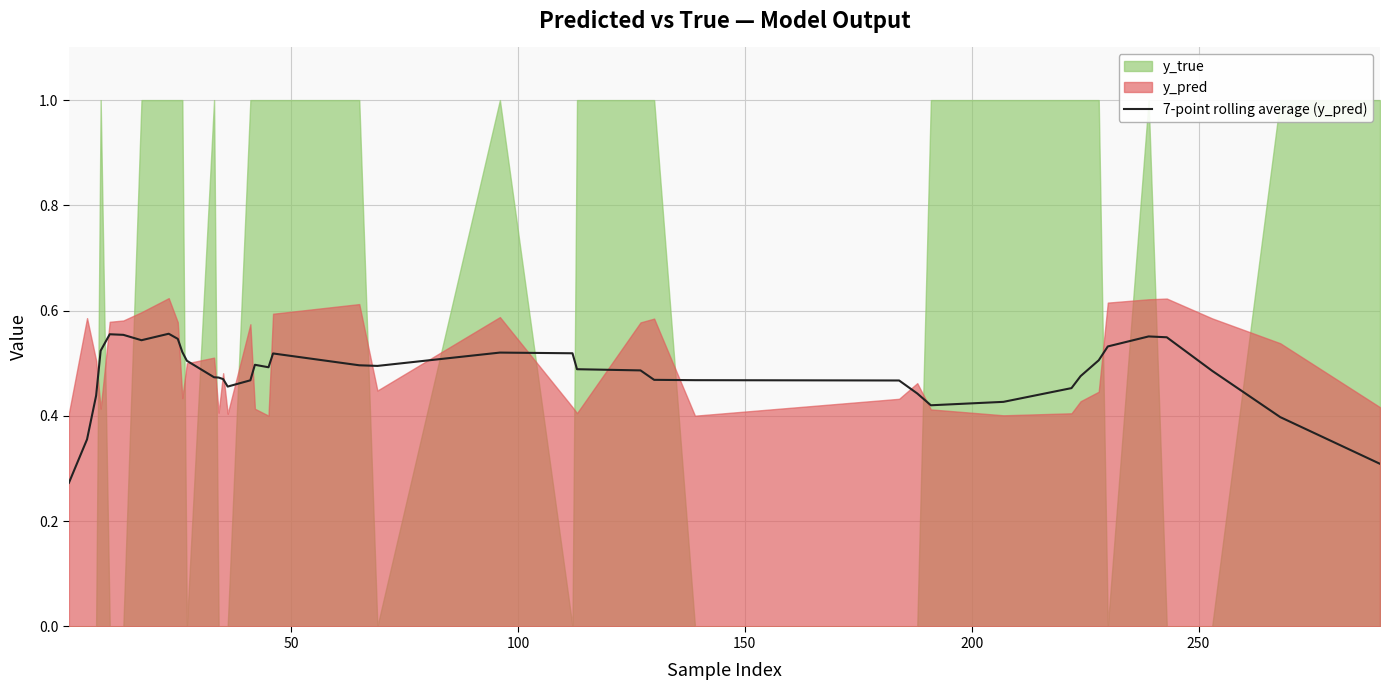

How many lines are shown in the chart?

1